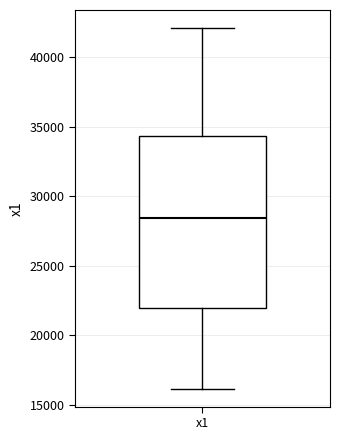

Transcribe this box plot: give where the median line is, the range the box spans, and where the two whiskers end, as read against the y-axis. The values are not printed on the chart, so give them approximately, as read against the axis.

median 28500, box 22000 to 34500, whiskers 16000 to 42000